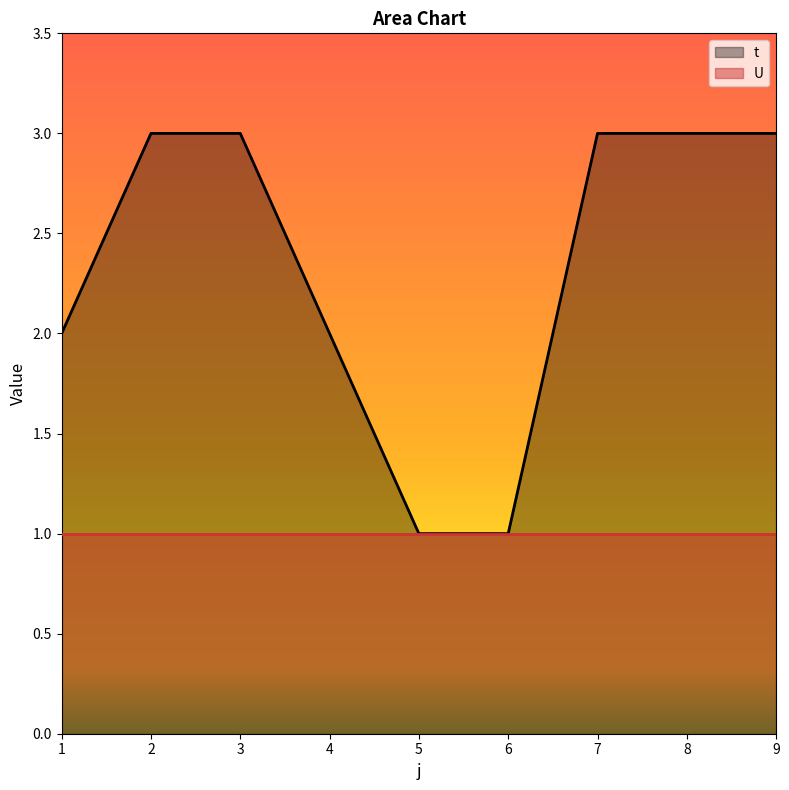

The value at 8 is 1. True or false?

False